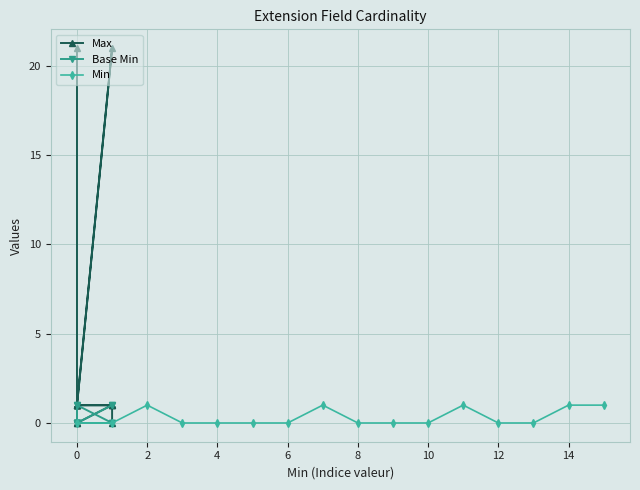

Rank the series by their maximum value, from highest to lowest.

Max, Base Min, Min